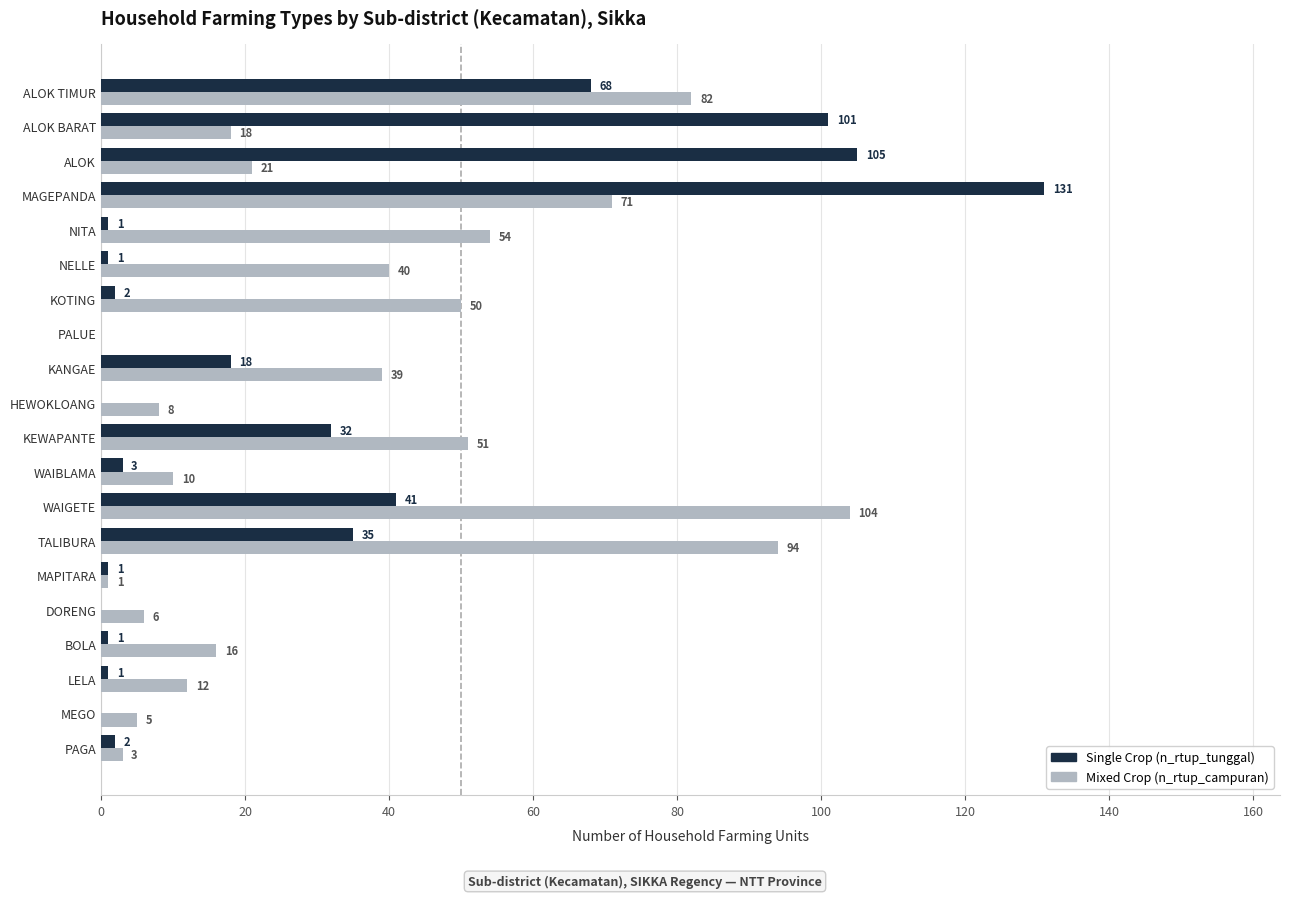

What is the greatest value displayed?

131